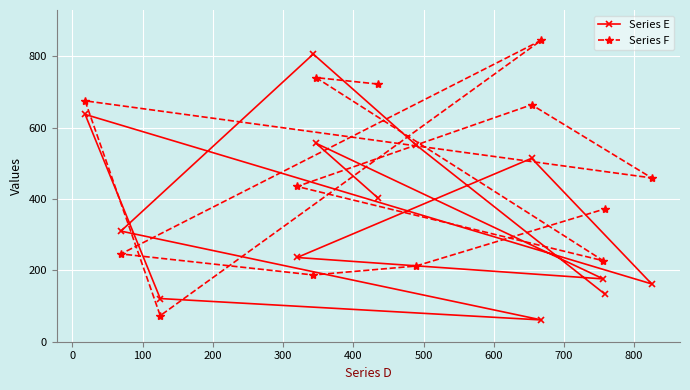

List the series in order of their peak value, highest first.

Series F, Series E